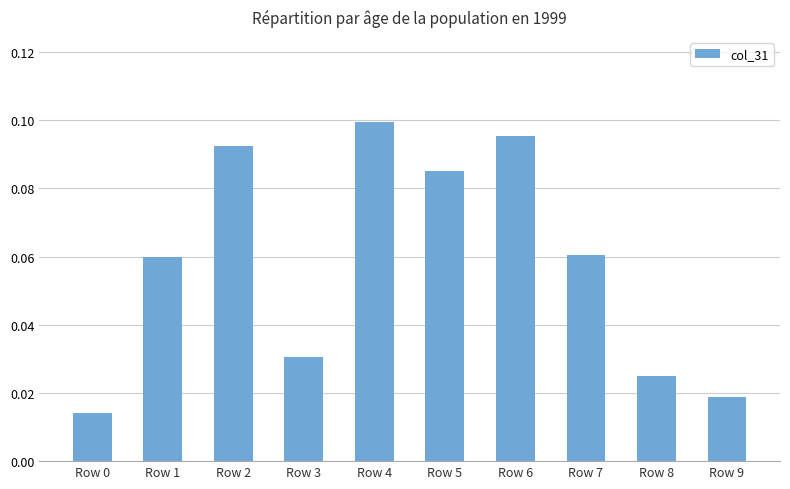

How many values are between 0 and 1?

10